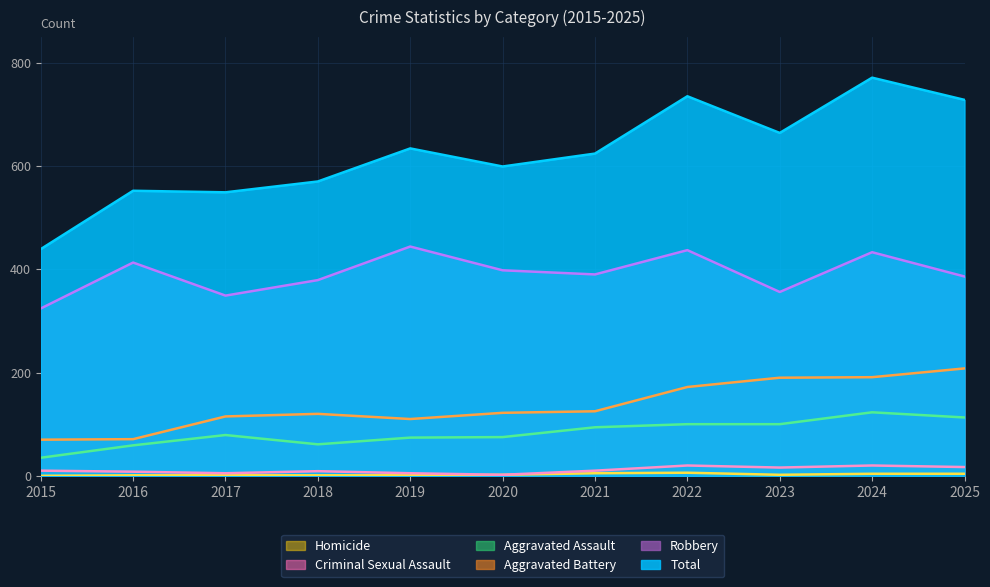

Count the Homicide values in the range 1 to 4.

8